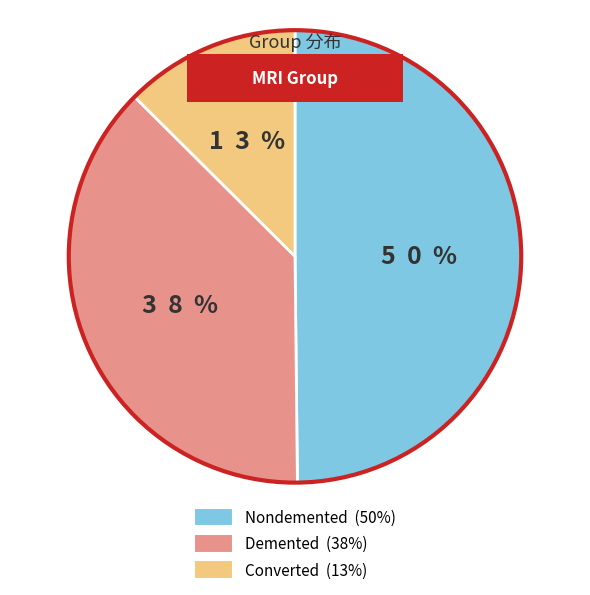

Count the number of slices in the pie.

3